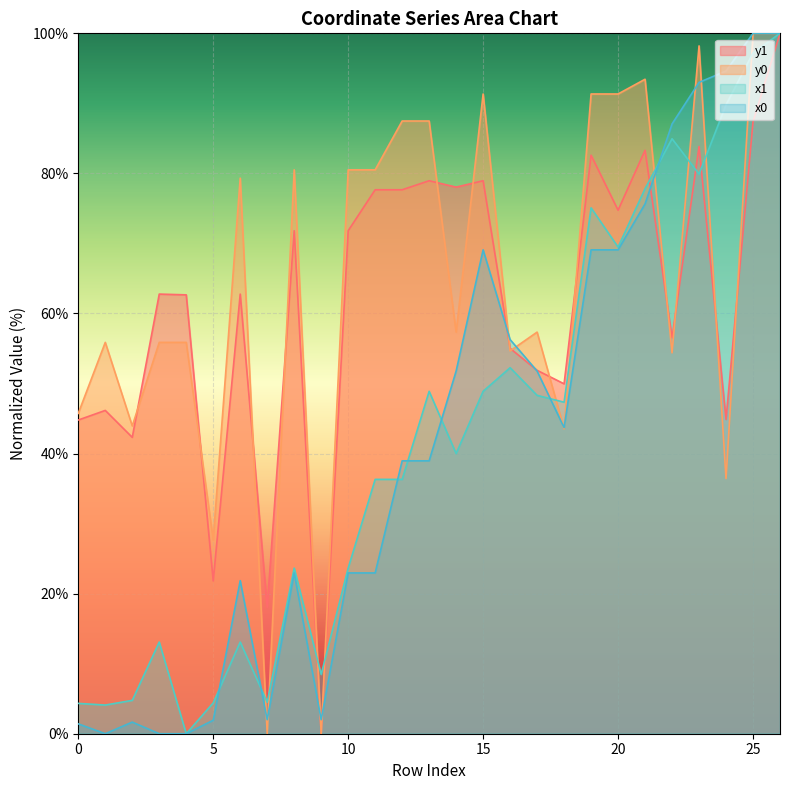

What value does the x1 series have at 10?

23.6